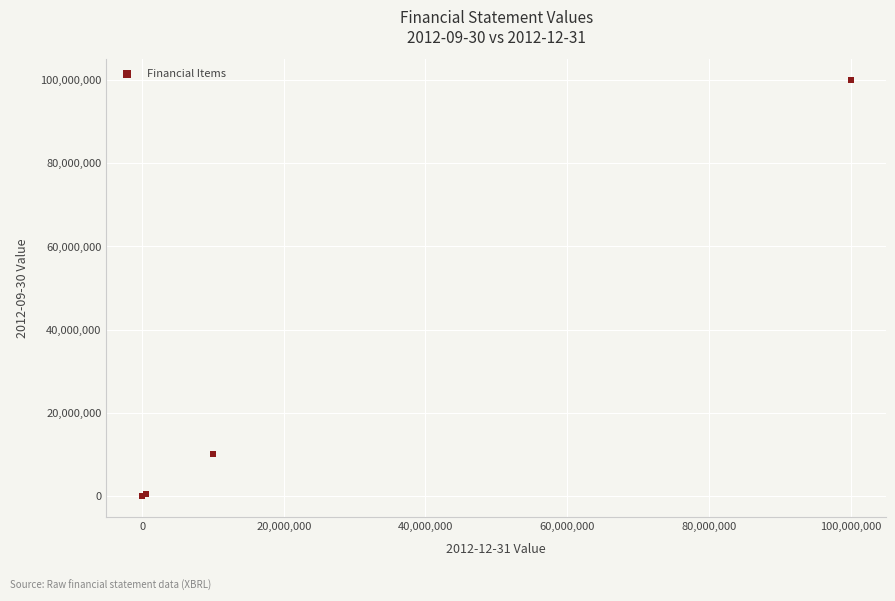

What Y value in the scatter plot is closest to 49978854?

10000000